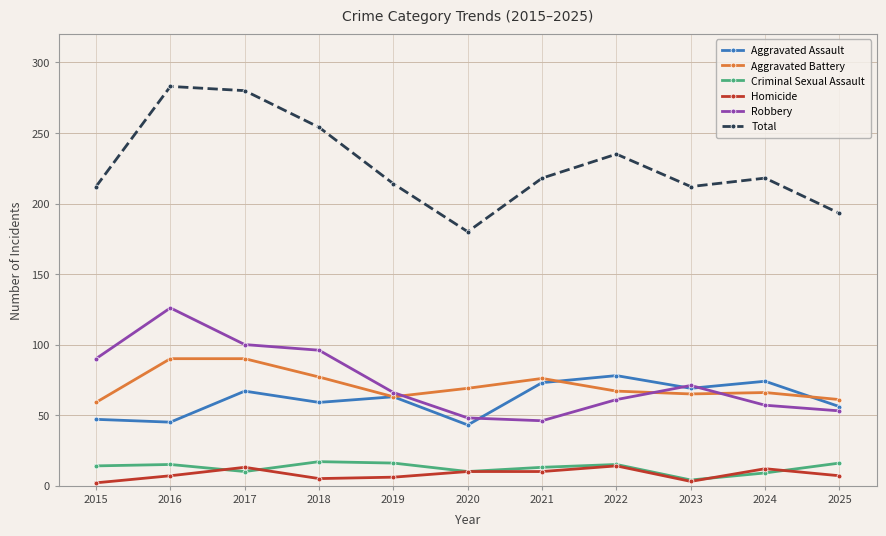

Is the value of Homicide at 2020 greater than the value of Total at 2019?

No